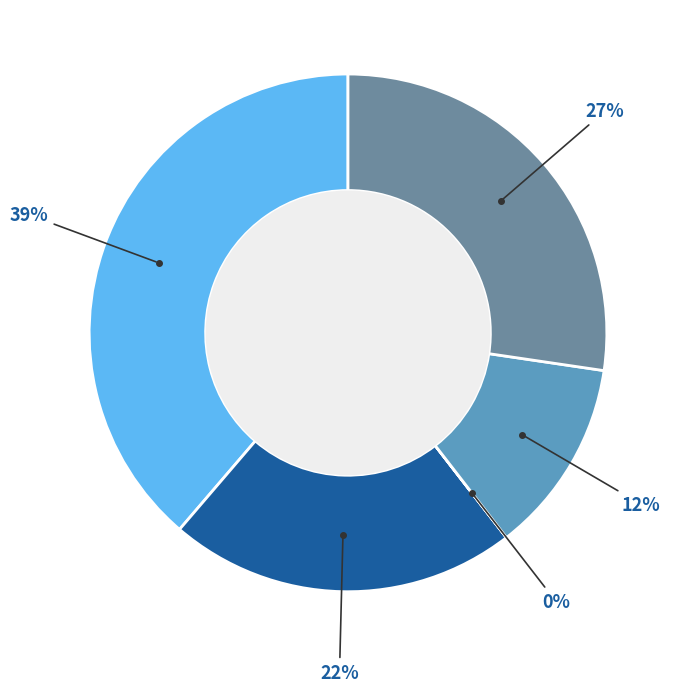

Is there any slice that represents more than half of the pie?

No